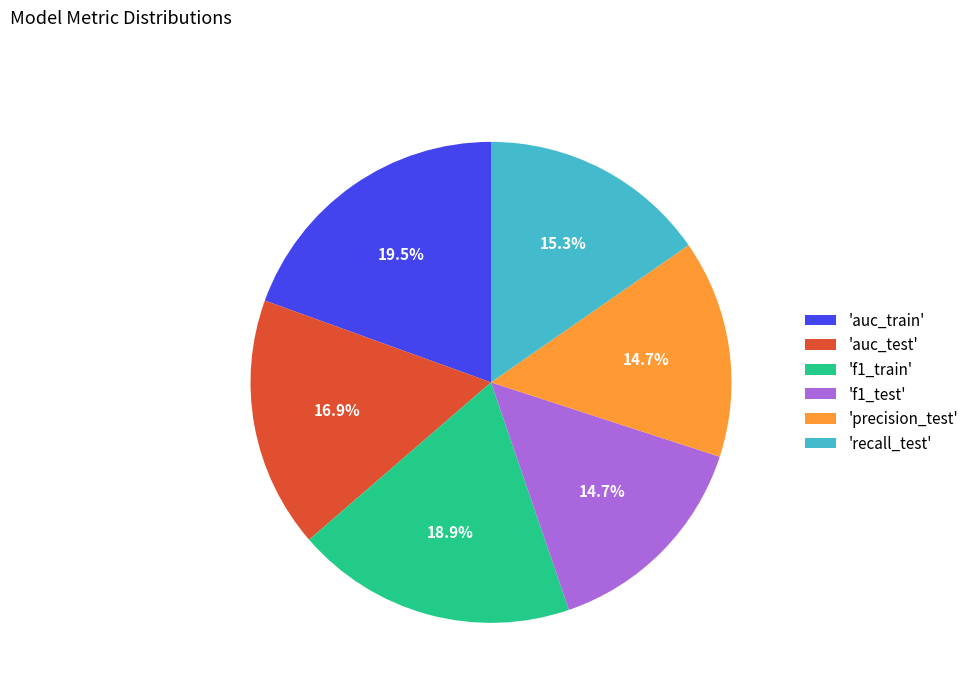

How much of the chart is everything except 'auc_train'?

80.5%